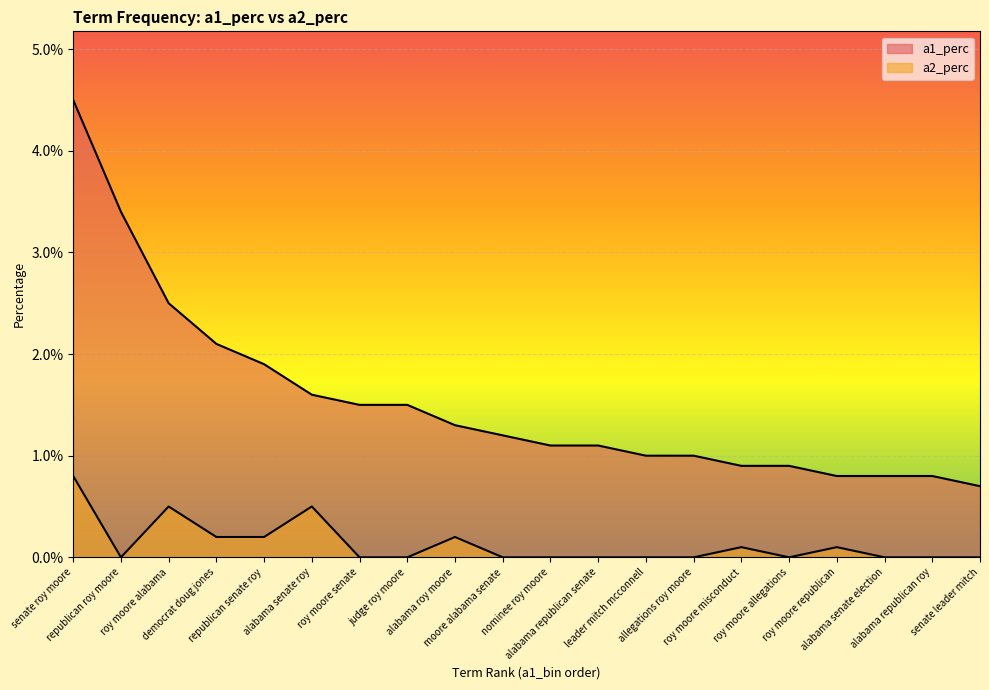

List the labels in order of a2_perc value, largest first.

senate roy moore, roy moore alabama, alabama senate roy, democrat doug jones, republican senate roy, alabama roy moore, roy moore misconduct, roy moore republican, republican roy moore, roy moore senate, judge roy moore, moore alabama senate, nominee roy moore, alabama republican senate, leader mitch mcconnell, allegations roy moore, roy moore allegations, alabama senate election, alabama republican roy, senate leader mitch